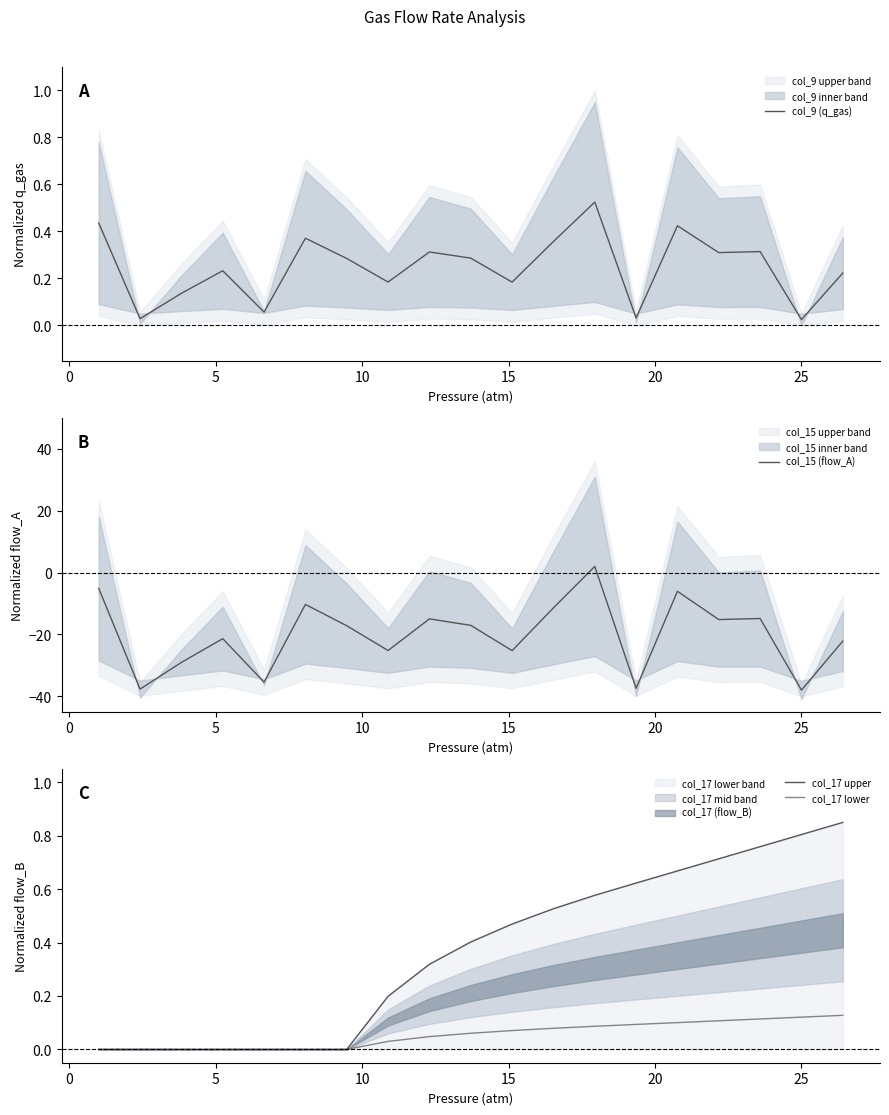

How many lines are shown in the chart?

4